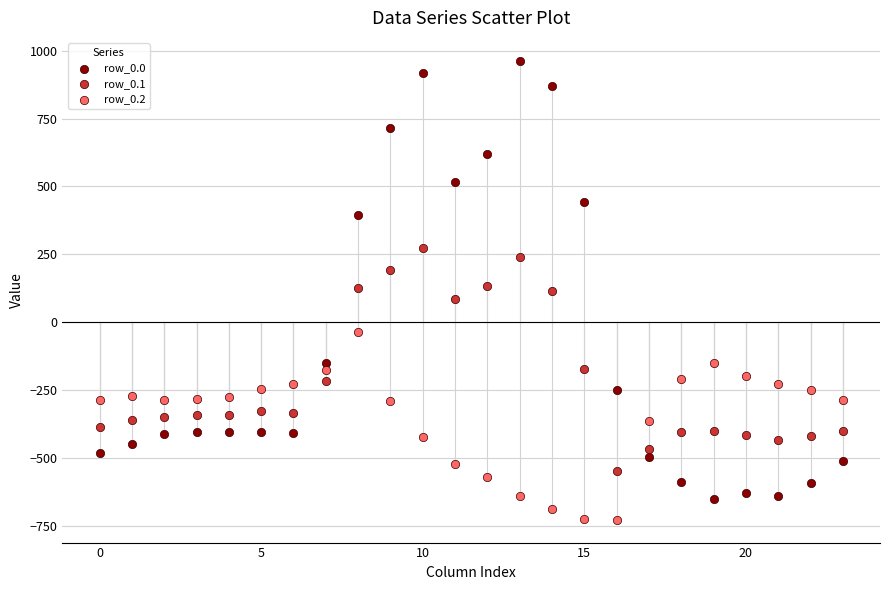

Which series contains the lowest Y value?

row_0.2